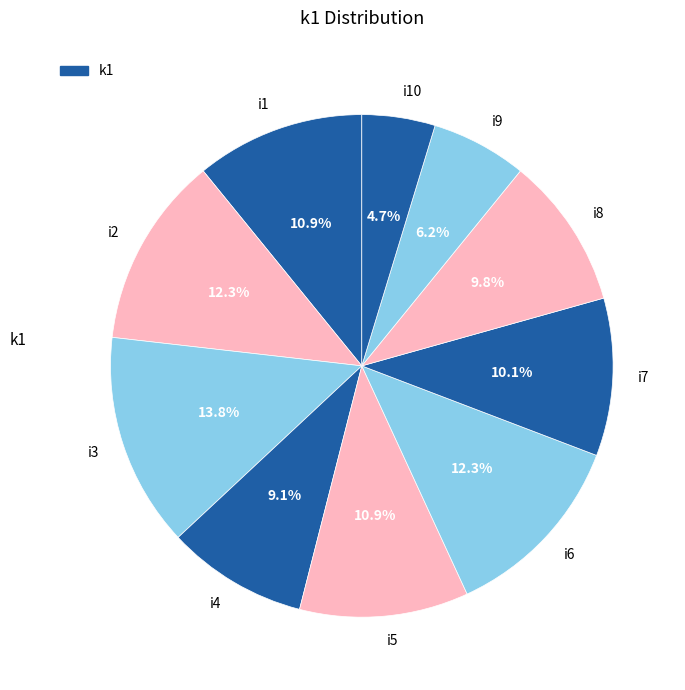

To the nearest percent, what is the average slice percentage?

10%